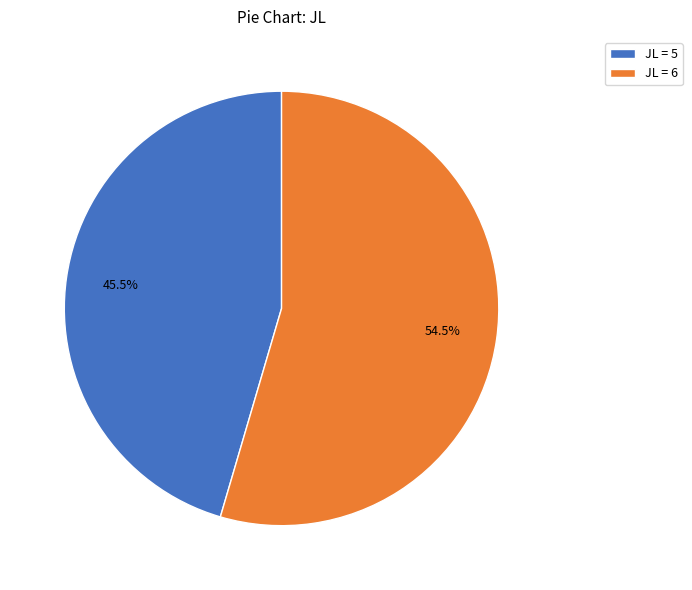

Count the number of slices in the pie.

2